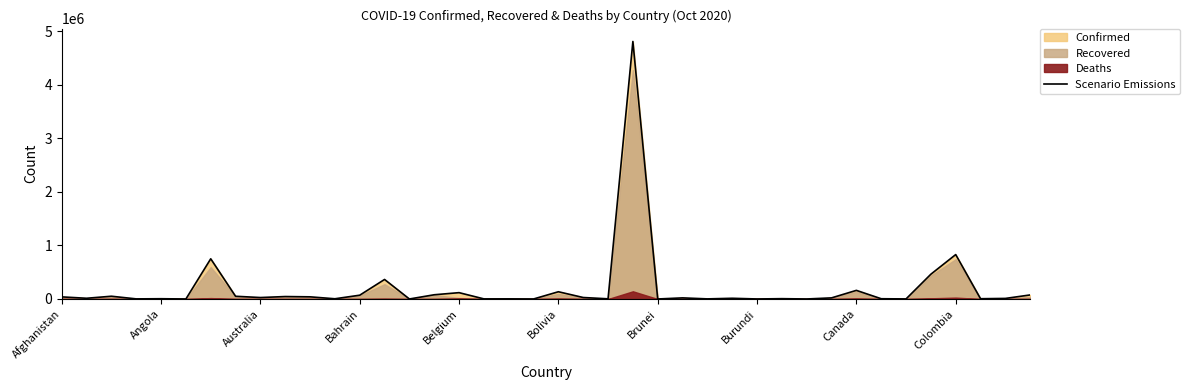

What is the difference between the second highest and minimum values?

829578